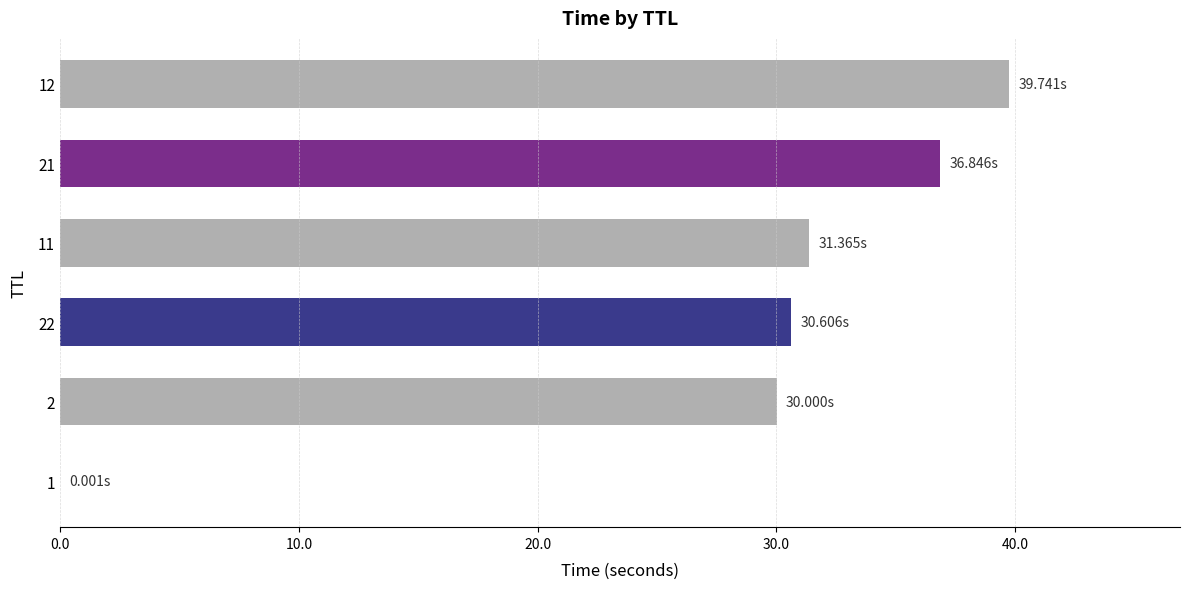

What is the sum of all values?

168.6